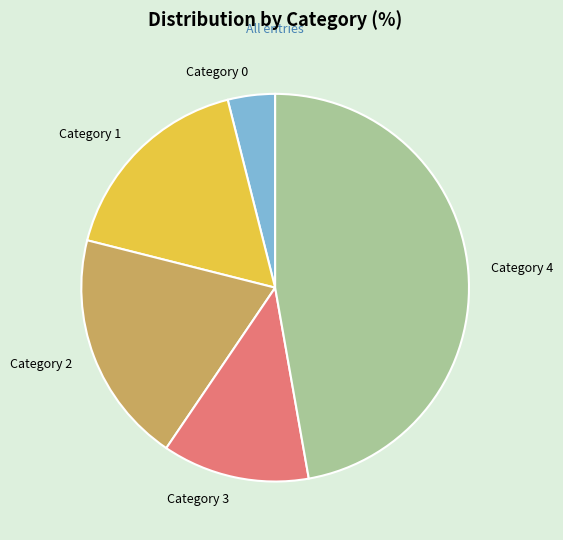

Which has a higher value, Category 4 or Category 0?

Category 4